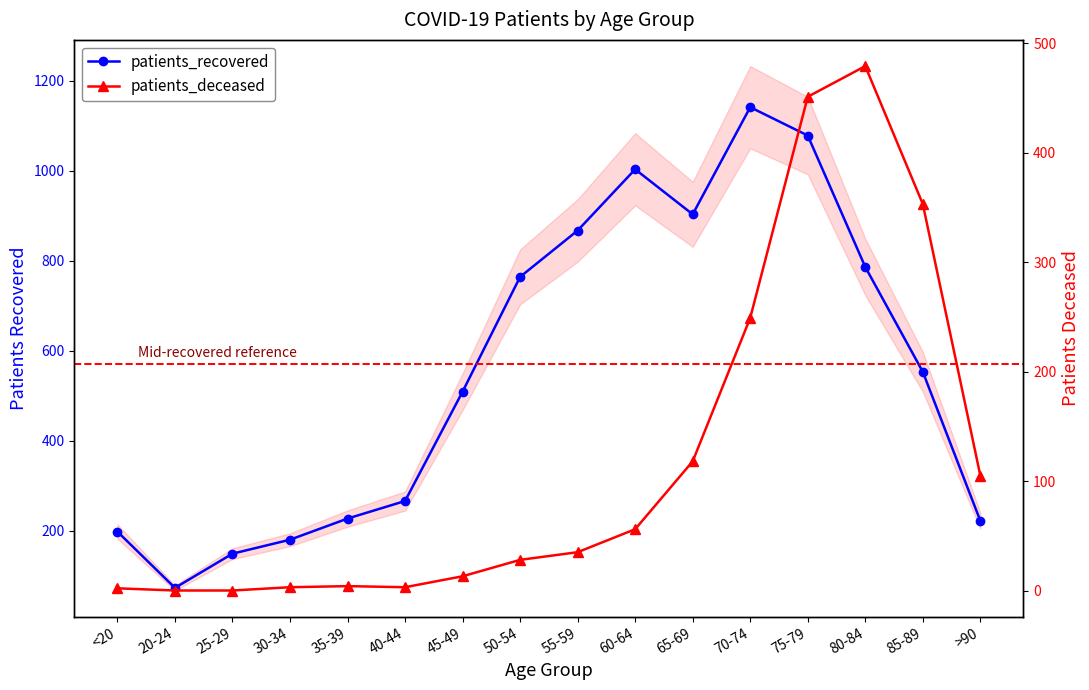

Reading left to right, extract all data points from this chart.

patients_recovered: 198	73	149	180	227	266	509	764	867	1003	903	1141	1078	786	553	222
patients_deceased: 2	0	0	3	4	3	13	28	35	56	118	249	451	479	353	105